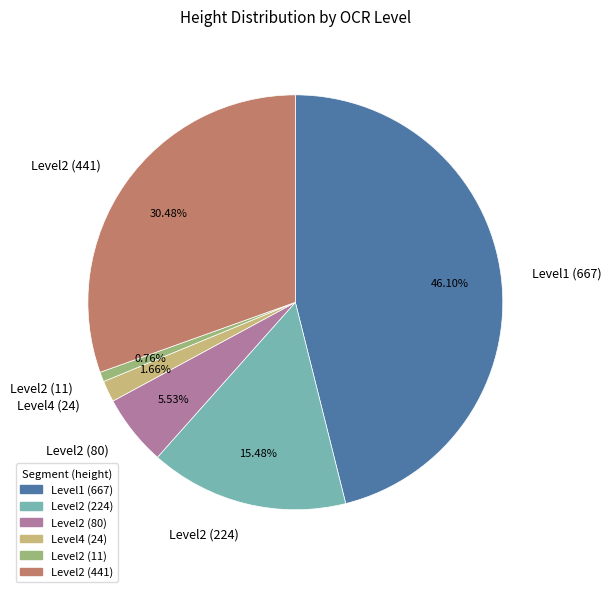

Count the number of slices in the pie.

6